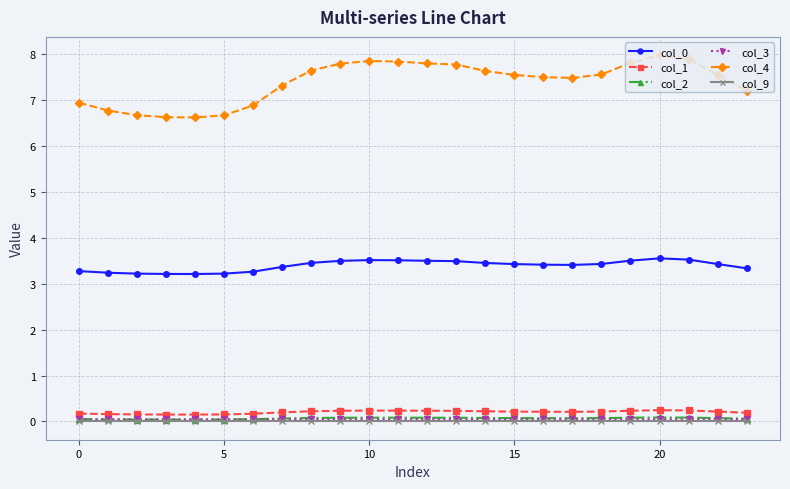

Which series has the largest total across all categories?

col_4